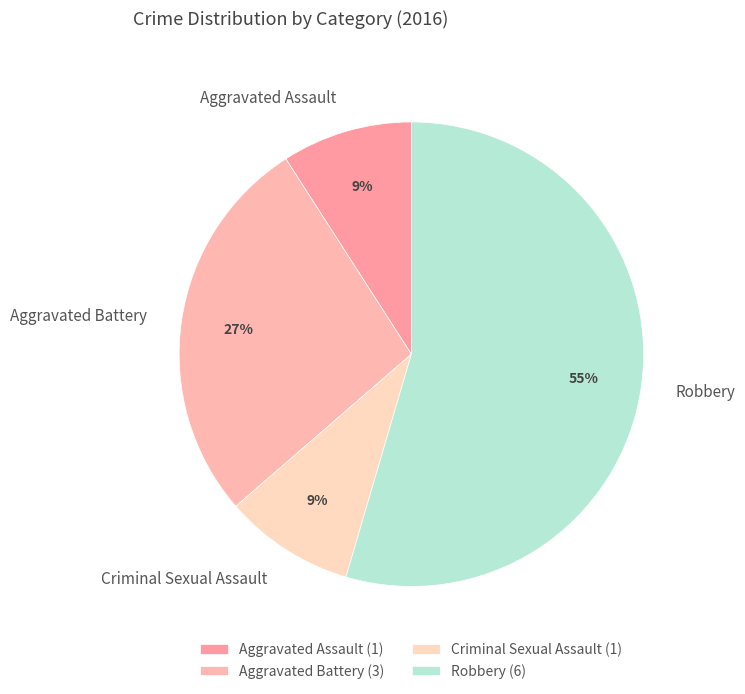

Do Robbery and Aggravated Assault together represent more than half of the pie?

Yes